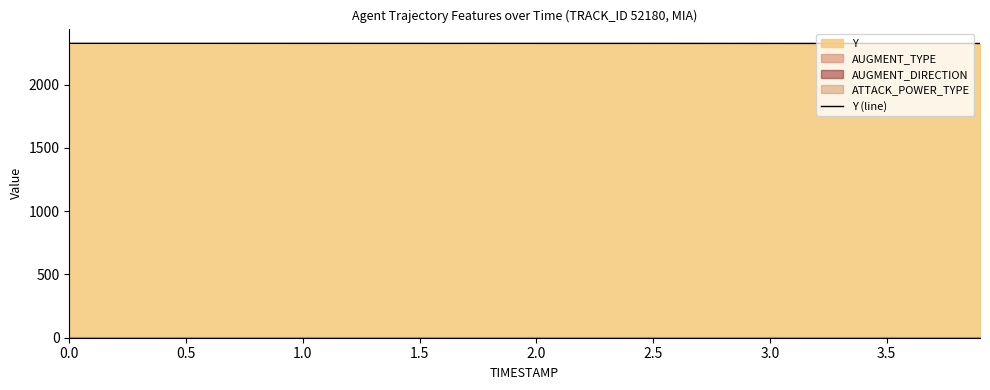

What is the sum of all values?

93039.3